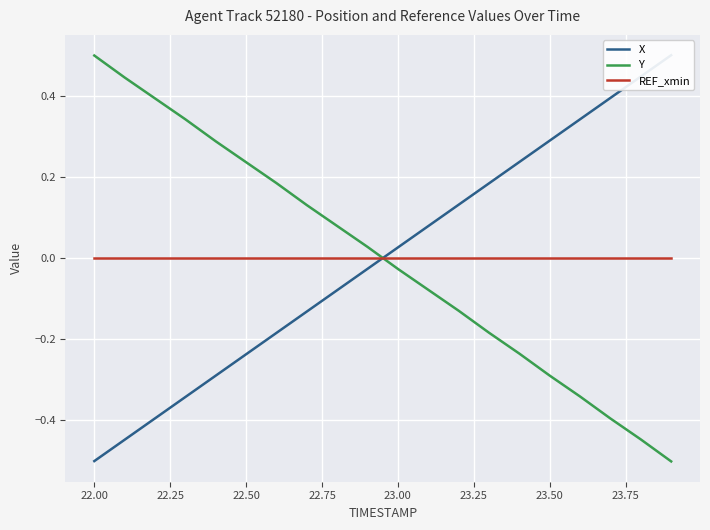

List the series in order of their peak value, highest first.

X, Y, REF_xmin